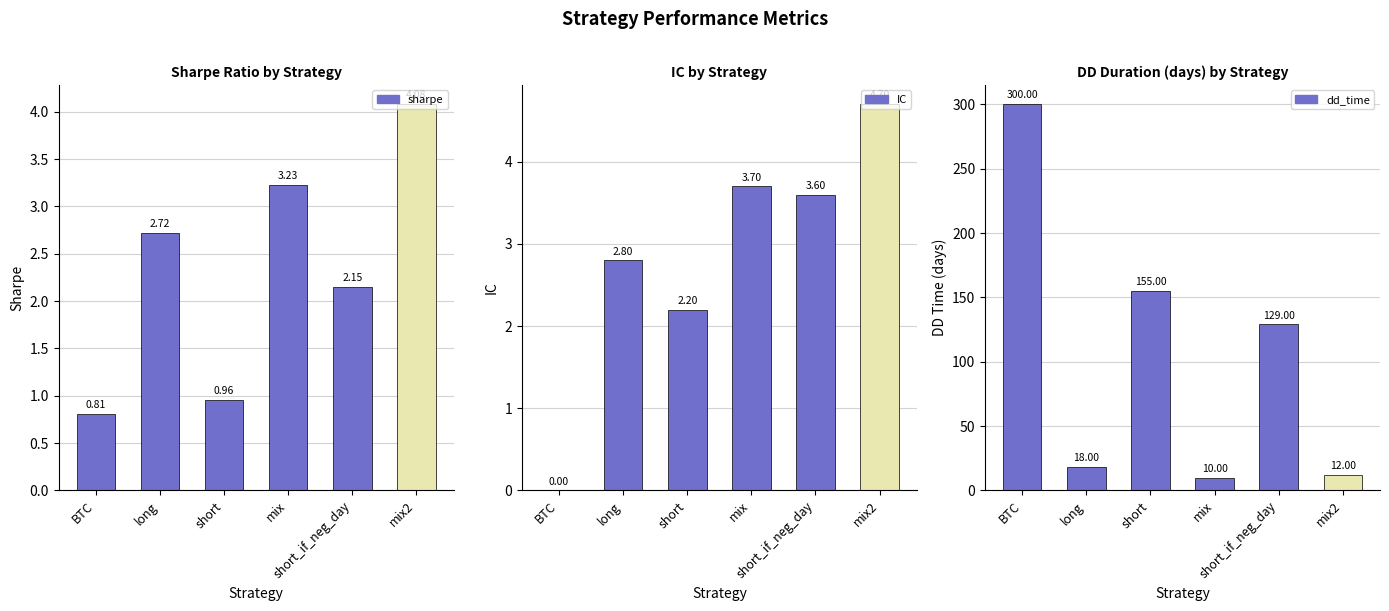

The value of IC at short_if_neg_day is 2.0. True or false?

False